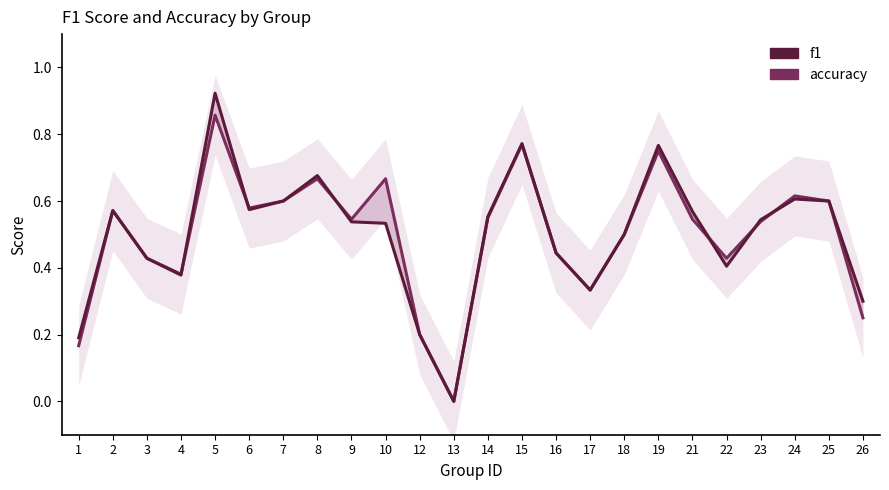

At how many categories does at least one series exceed 0?

23